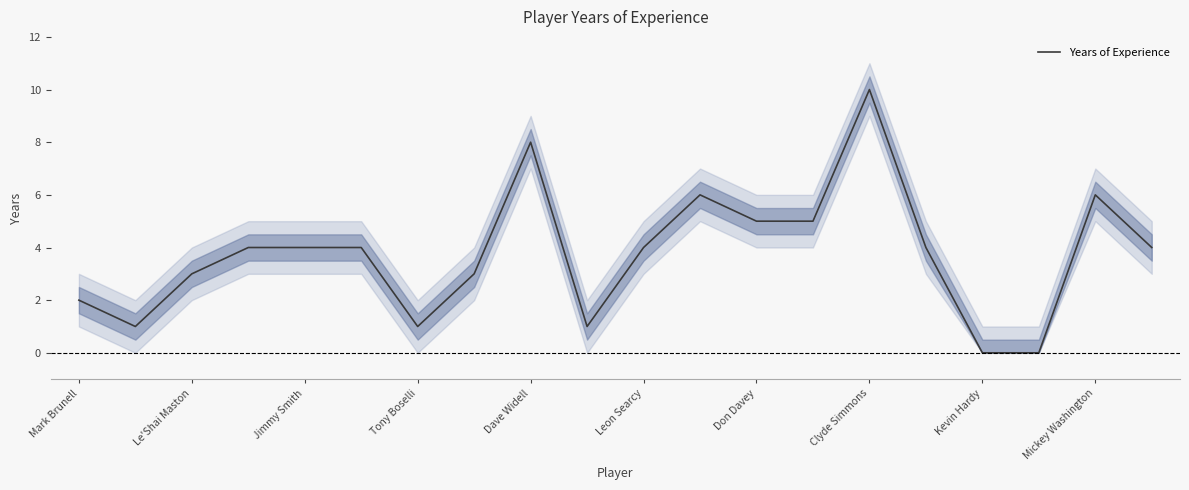

The value at 15 is 3. True or false?

False